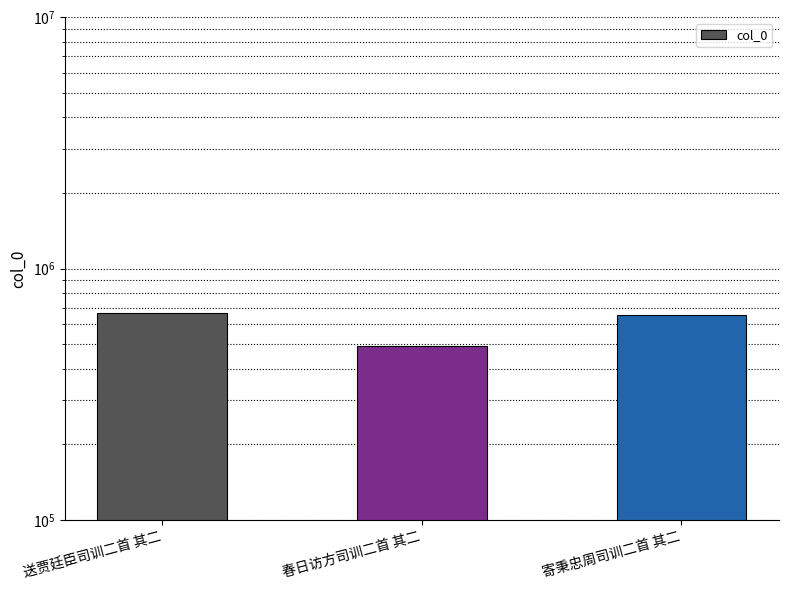

Where is the data nearest to the value 577772?

寄秉忠周司训二首 其二